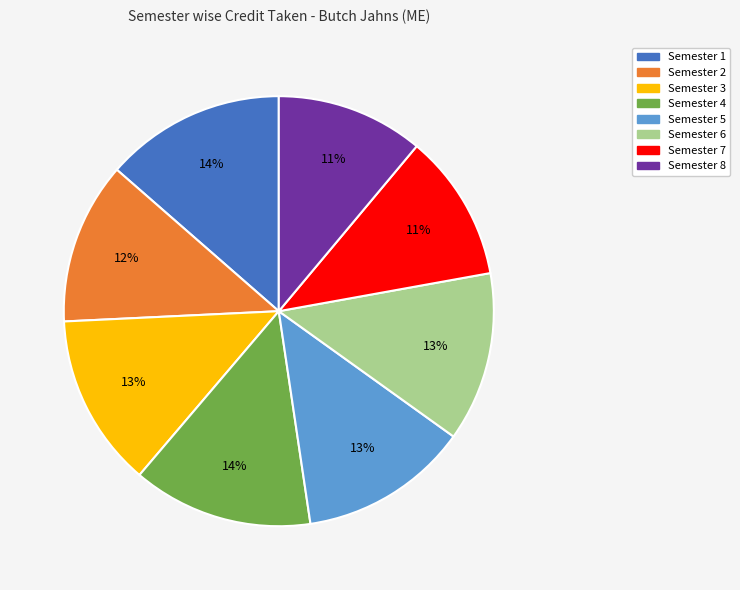

To the nearest percent, what is the average slice percentage?

12%